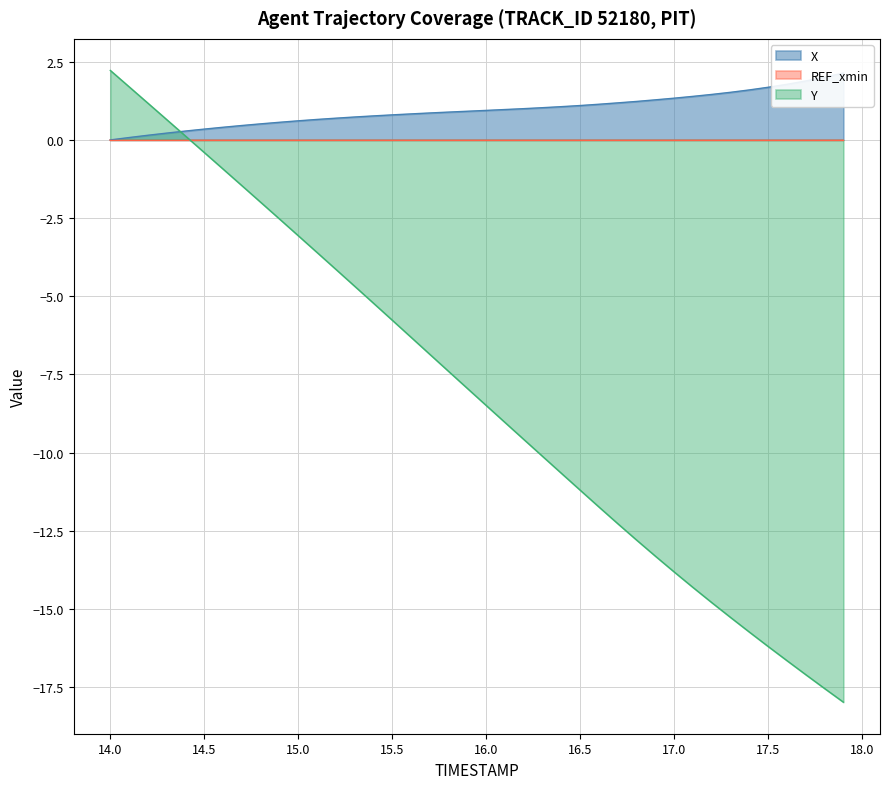

List the labels in order of TIMESTAMP value, largest first.

14.0, 14.1, 14.2, 14.3, 14.4, 14.5, 14.6, 14.7, 14.8, 14.9, 15.0, 15.1, 15.2, 15.3, 15.4, 15.5, 15.6, 15.7, 15.8, 15.9, 16.0, 16.1, 16.2, 16.3, 16.4, 16.5, 16.6, 16.7, 16.8, 16.9, 17.0, 17.1, 17.2, 17.3, 17.4, 17.5, 17.6, 17.7, 17.8, 17.9